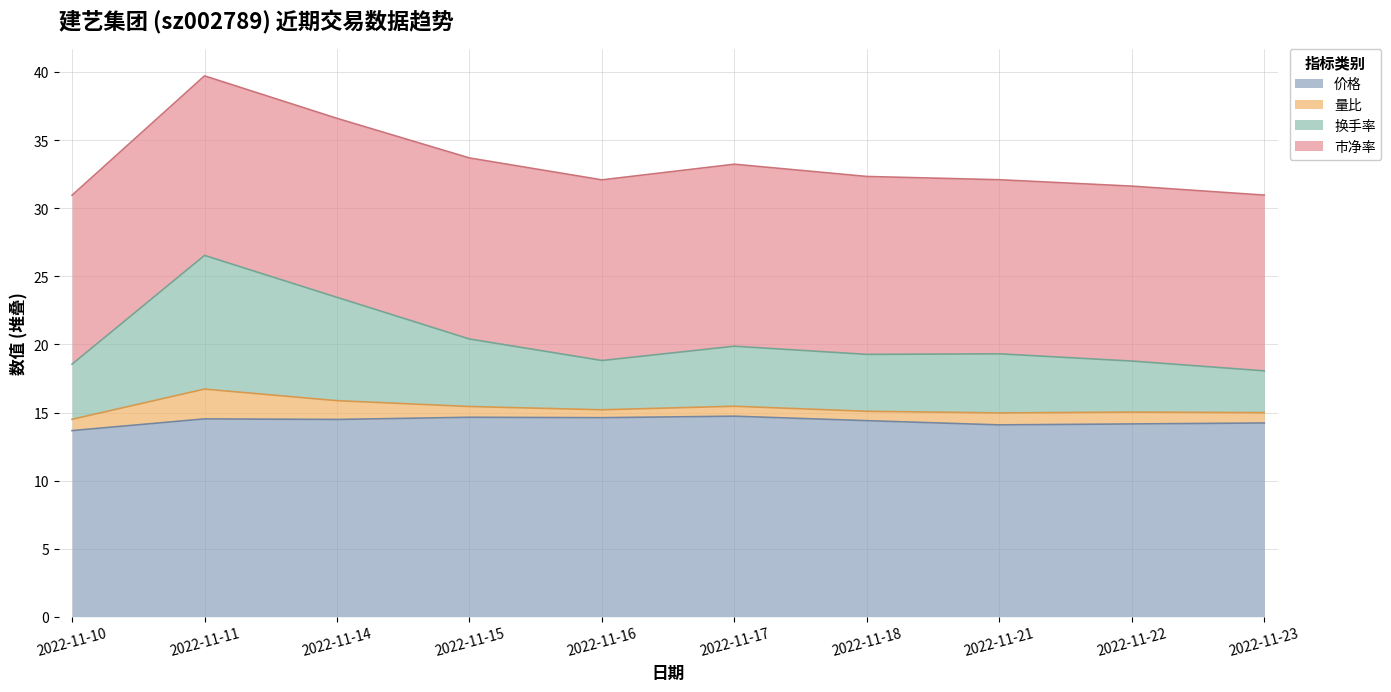

Does the chart display data point markers on the line(s)?

No